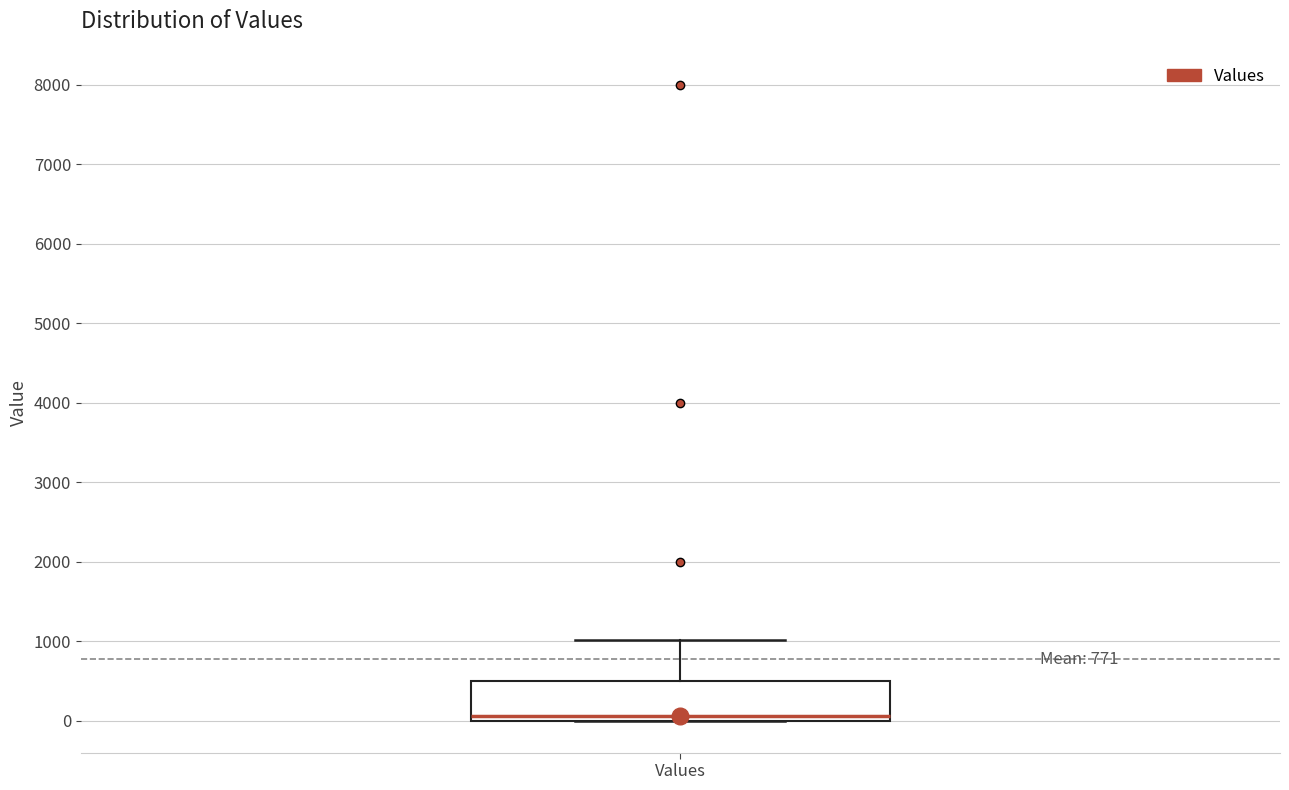

Where does the upper whisker of the box for Values end on the y-axis? The values are not printed on the chart, so give them approximately, as read against the axis.

1000